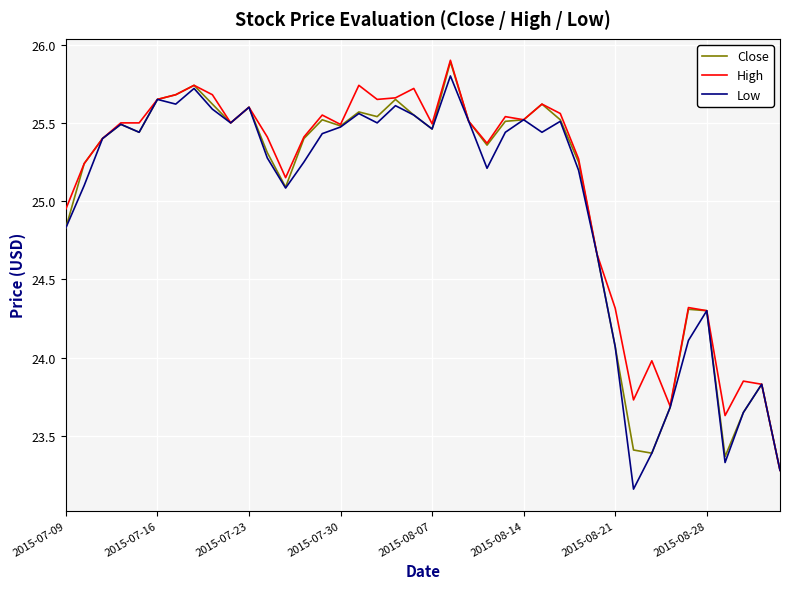

What is the maximum value for Low?

25.8